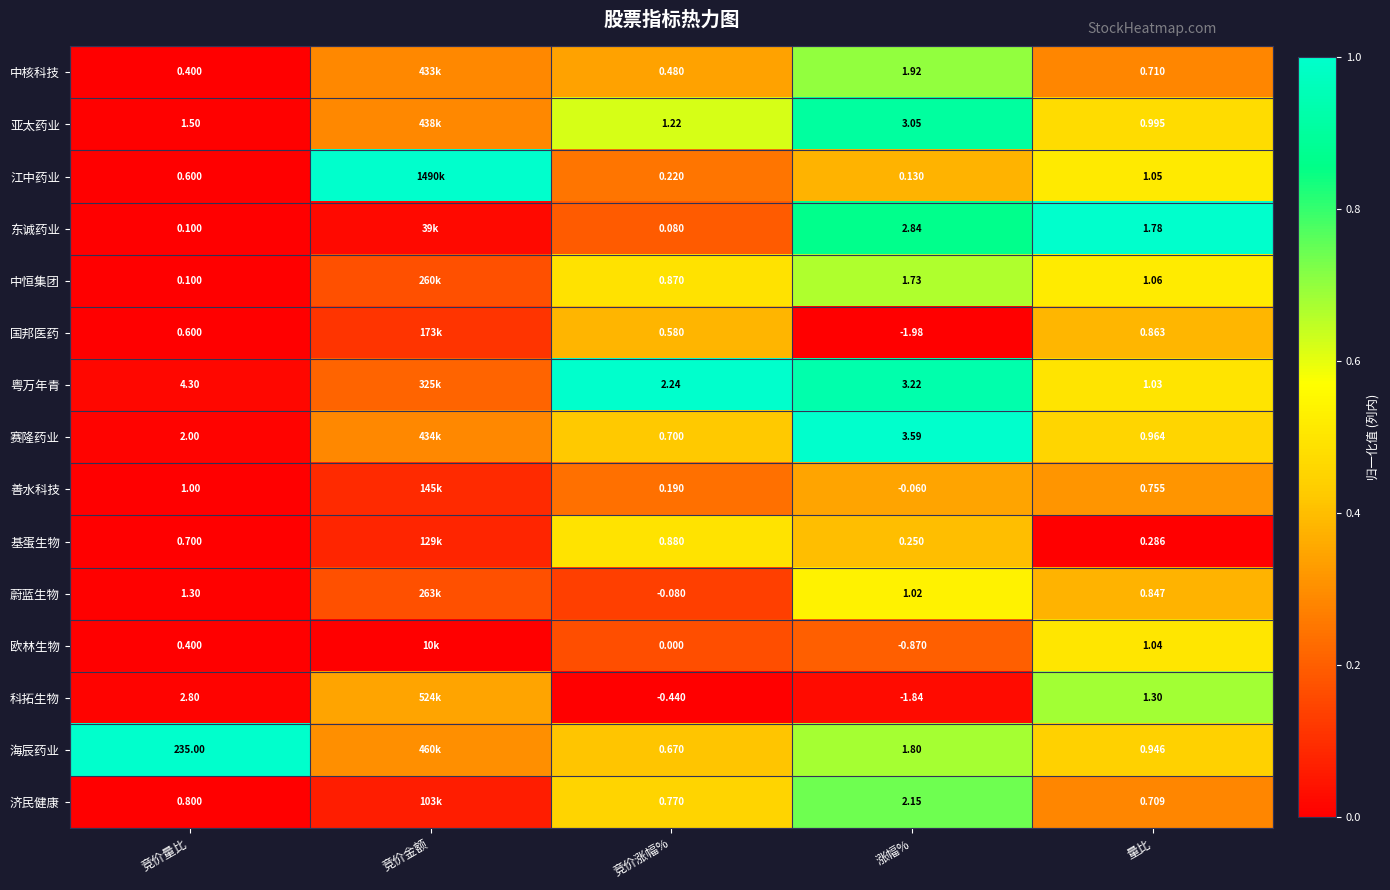

Rank the series at 涨幅% from highest to lowest value.

赛隆药业, 粤万年青, 亚太药业, 东诚药业, 济民健康, 中核科技, 海辰药业, 中恒集团, 蔚蓝生物, 基蛋生物, 江中药业, 善水科技, 欧林生物, 科拓生物, 国邦医药